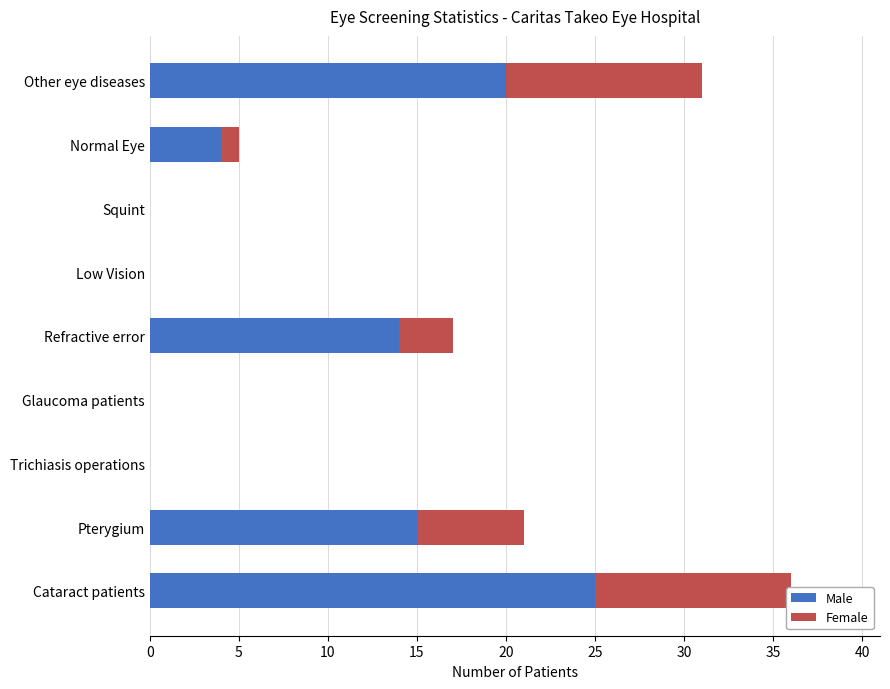

What is the difference between the Male values at Refractive error and Cataract patients?

11